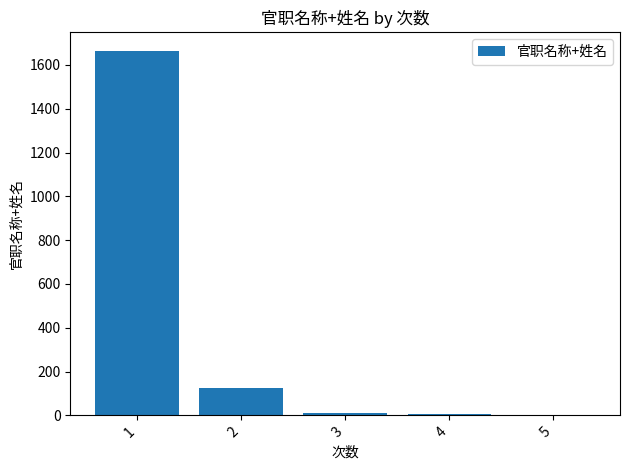

What is the sum of all values?

1810